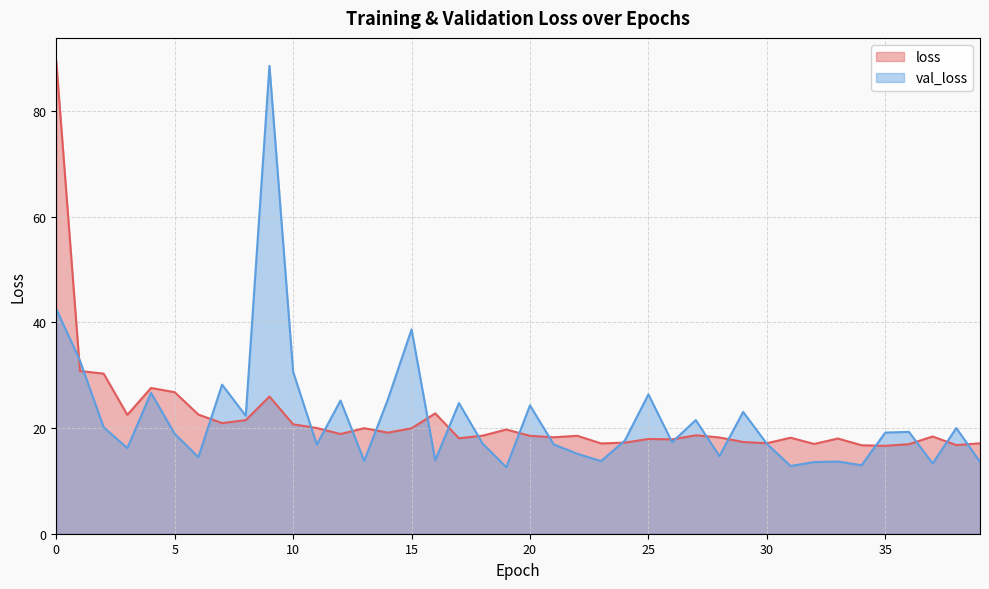

True or false: loss has a value of 17.0 at 32.

True